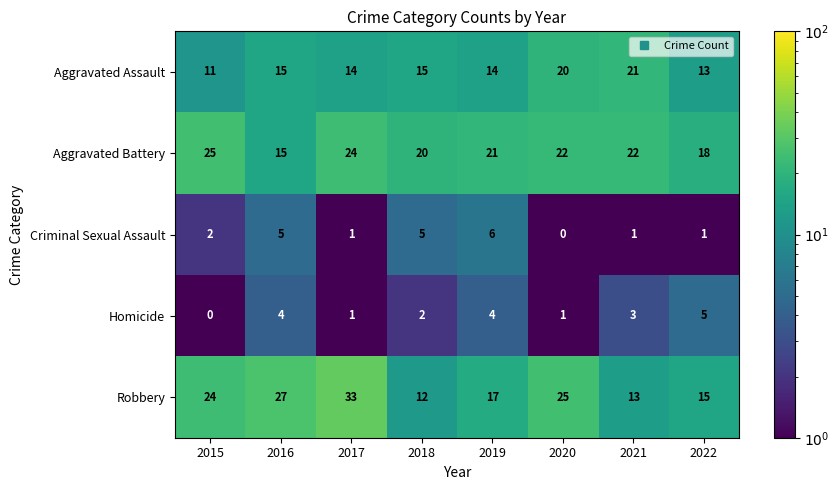

How many data points does each series have?

8